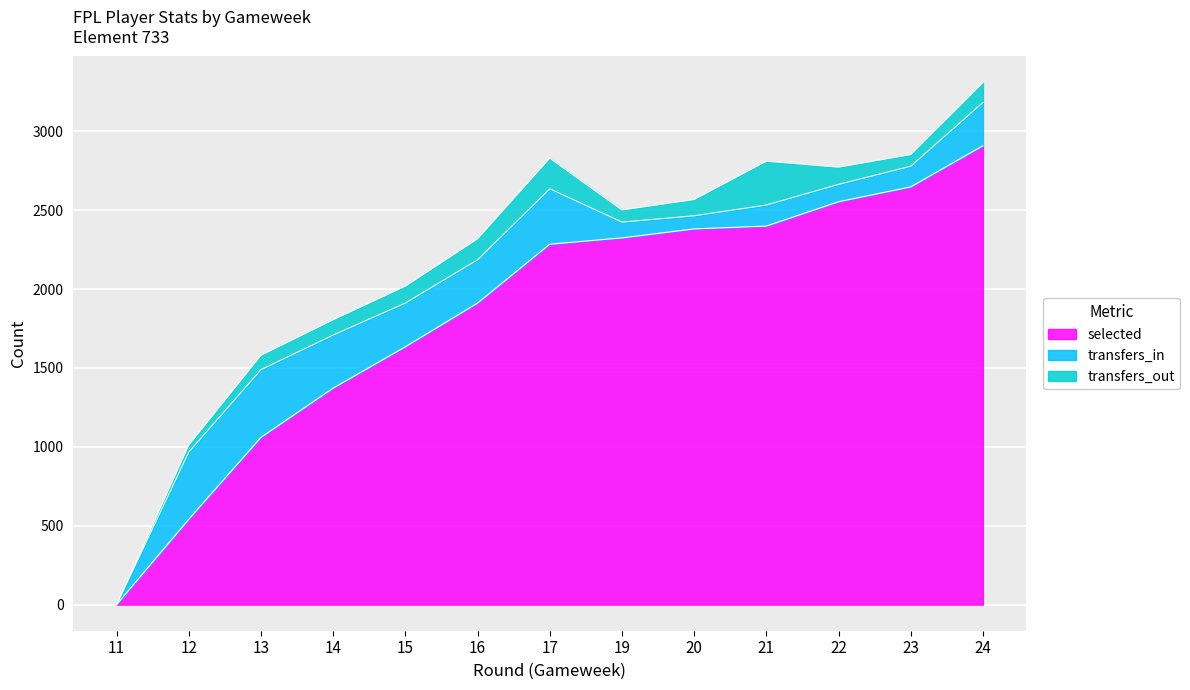

What is the sum of all selected values?

24014